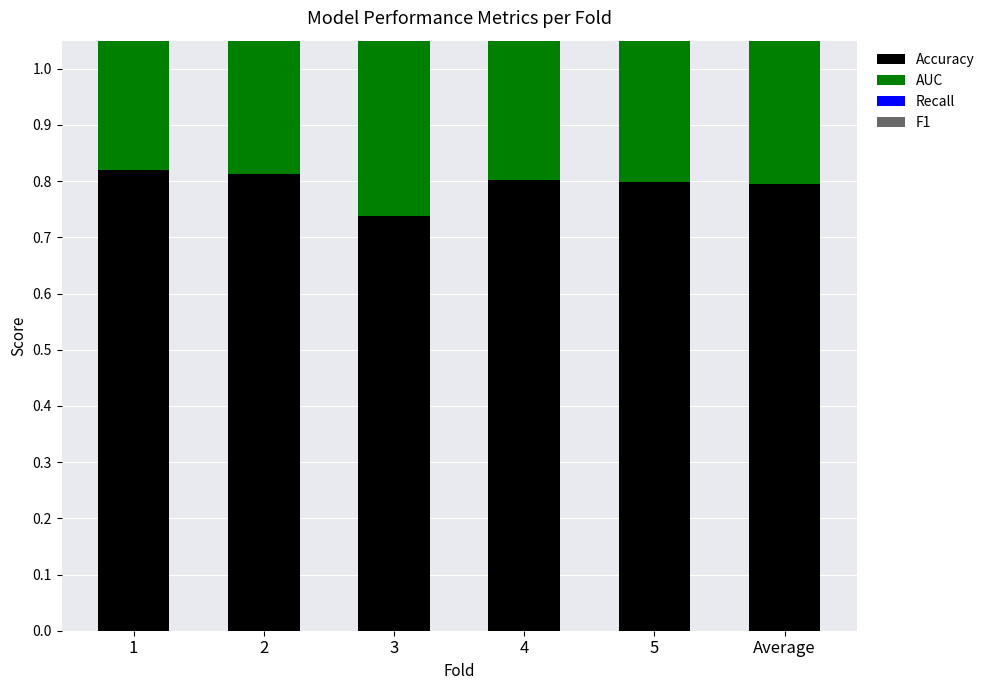

How many distinct data groups are displayed?

4